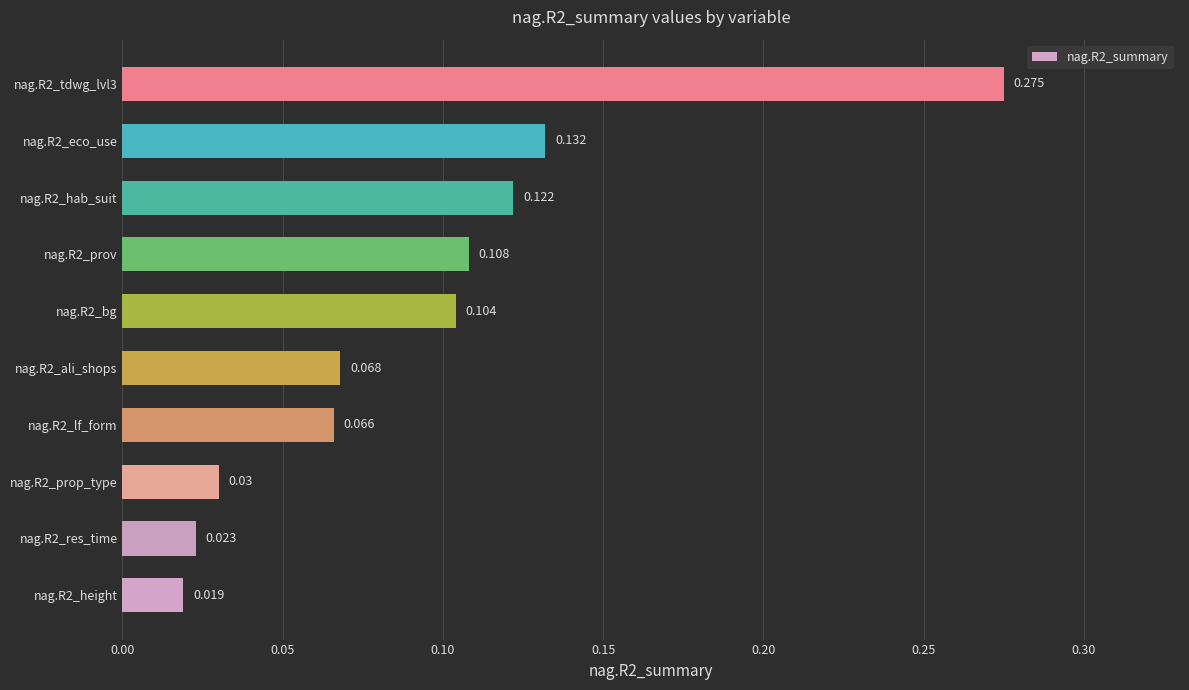

List the labels in order of value, smallest first.

nag.R2_height, nag.R2_res_time, nag.R2_prop_type, nag.R2_lf_form, nag.R2_ali_shops, nag.R2_bg, nag.R2_prov, nag.R2_hab_suit, nag.R2_eco_use, nag.R2_tdwg_lvl3